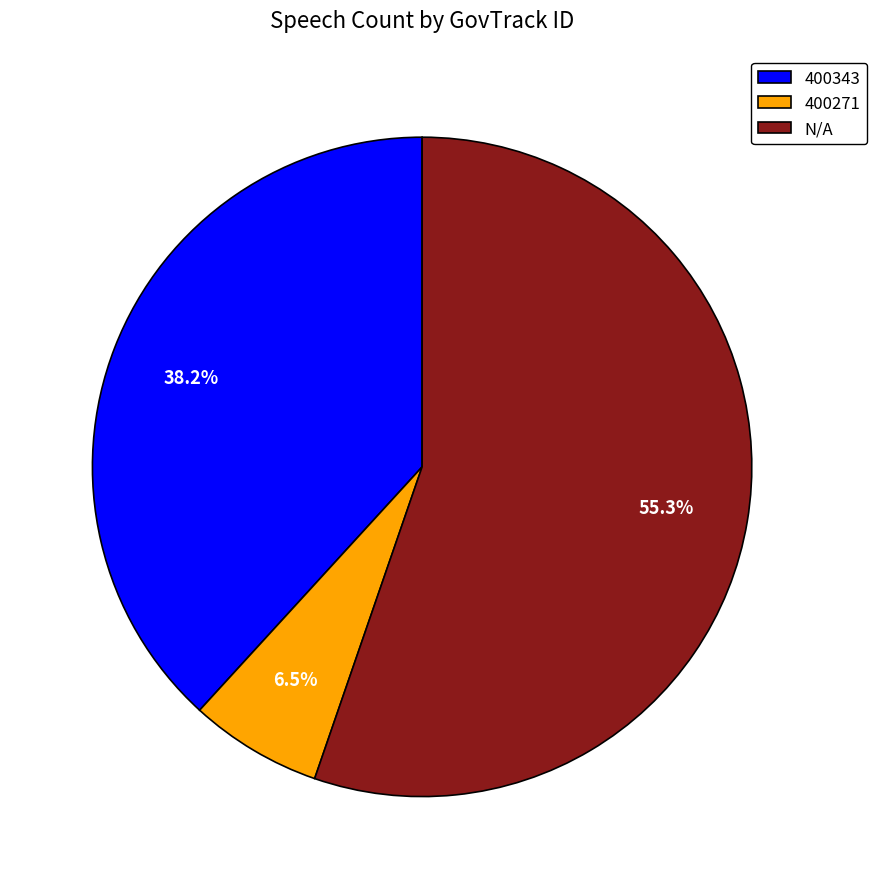

Combined, what portion of the pie is N/A and 400343?

93.5%